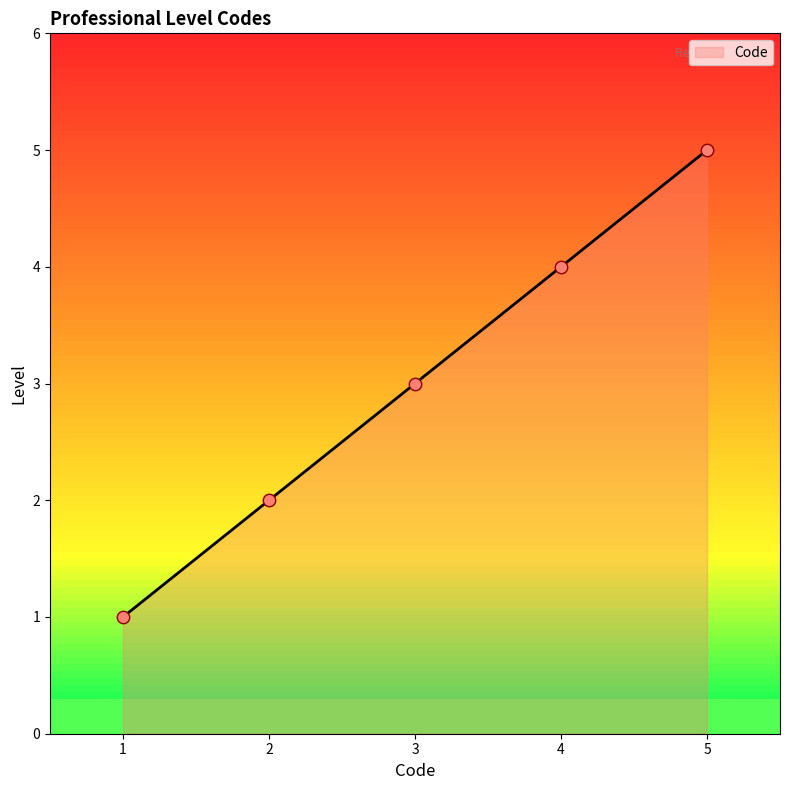

What is the change in value from 2 to 4?

+2